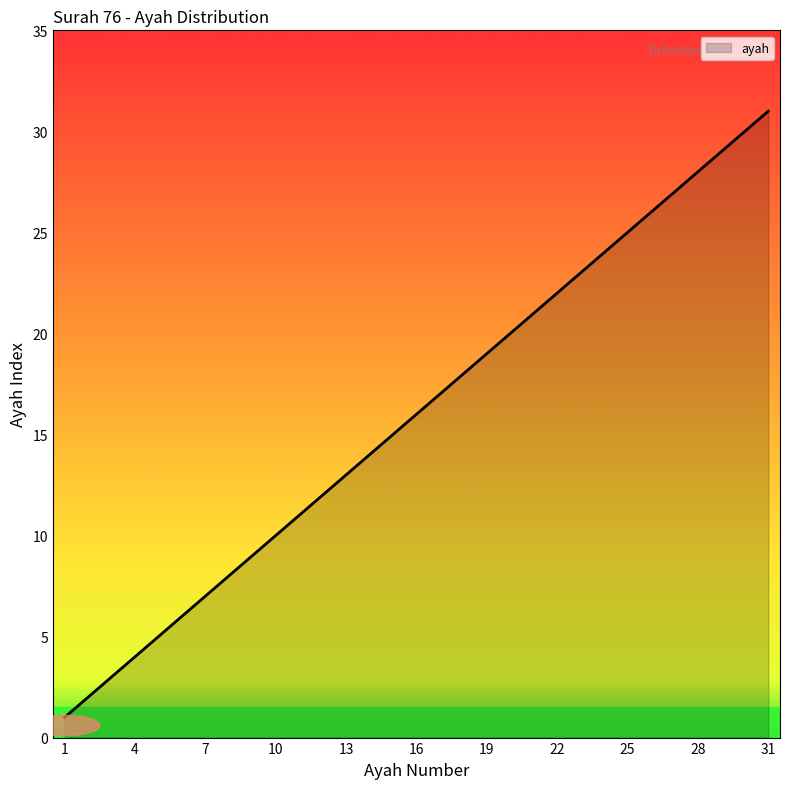

What is the greatest value displayed?

31